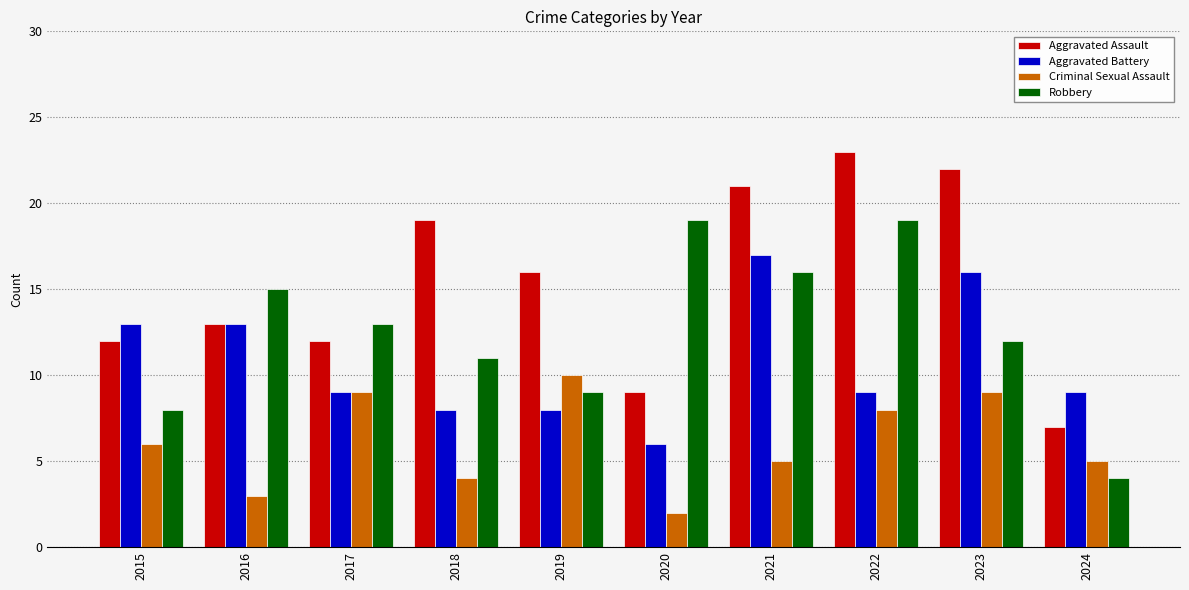

Rank the series by their maximum value, from highest to lowest.

Aggravated Assault, Robbery, Aggravated Battery, Criminal Sexual Assault